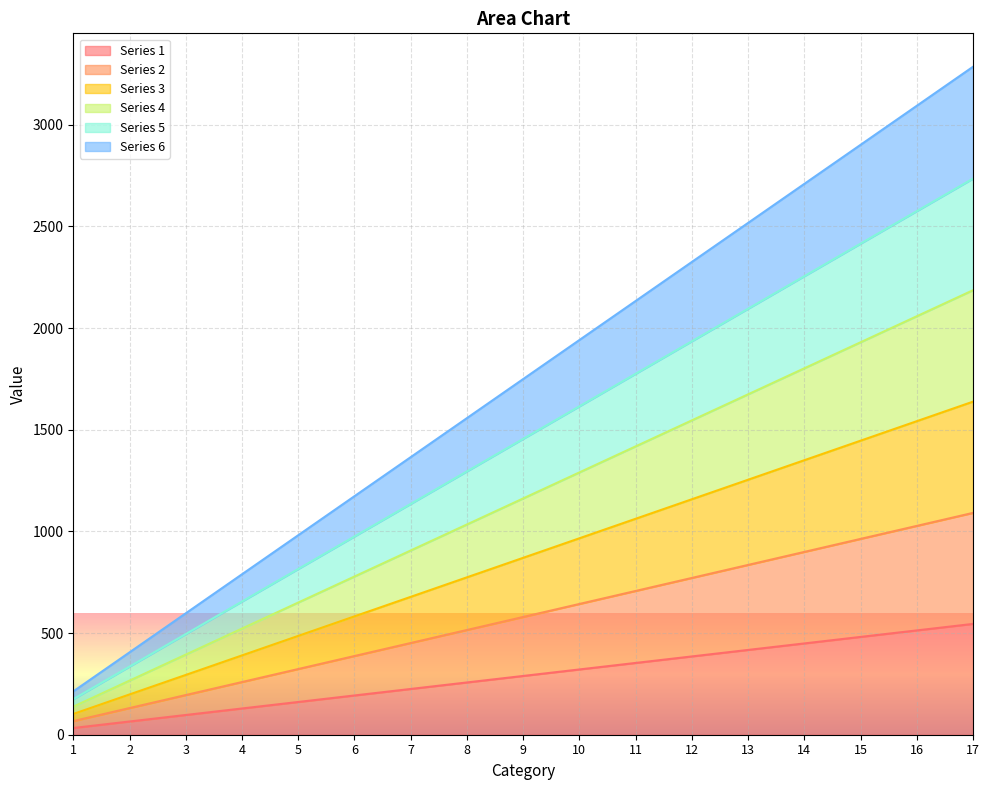

What is the maximum value shown in the chart?

3285